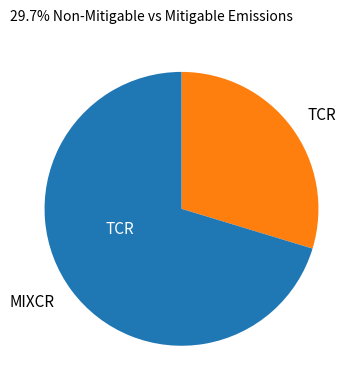

Count the number of slices in the pie.

2